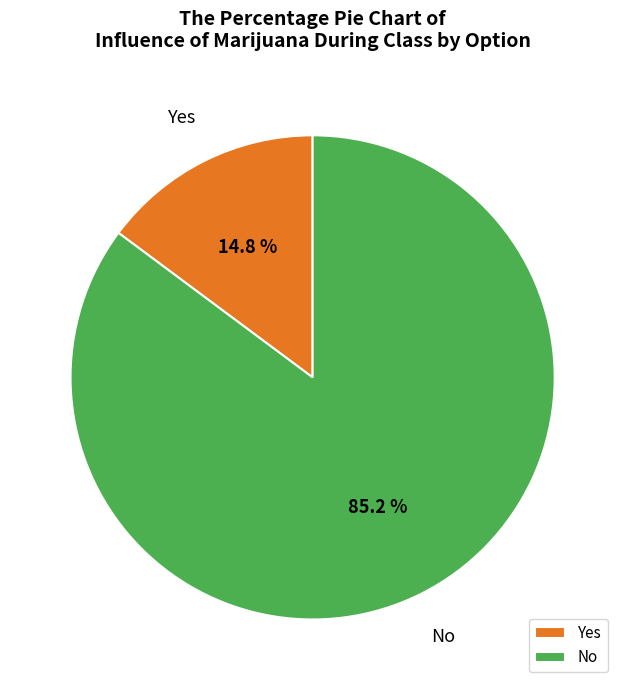

Which slice represents more than half of the pie?

No